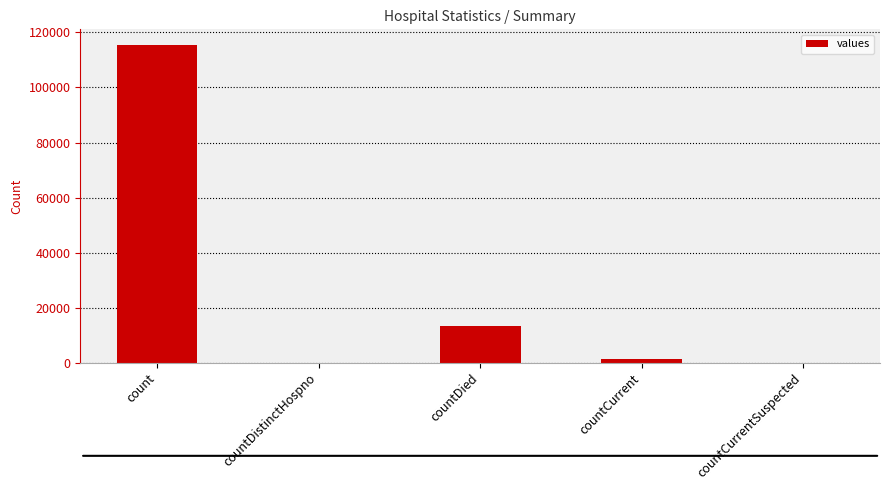

What is the greatest value displayed?

115379